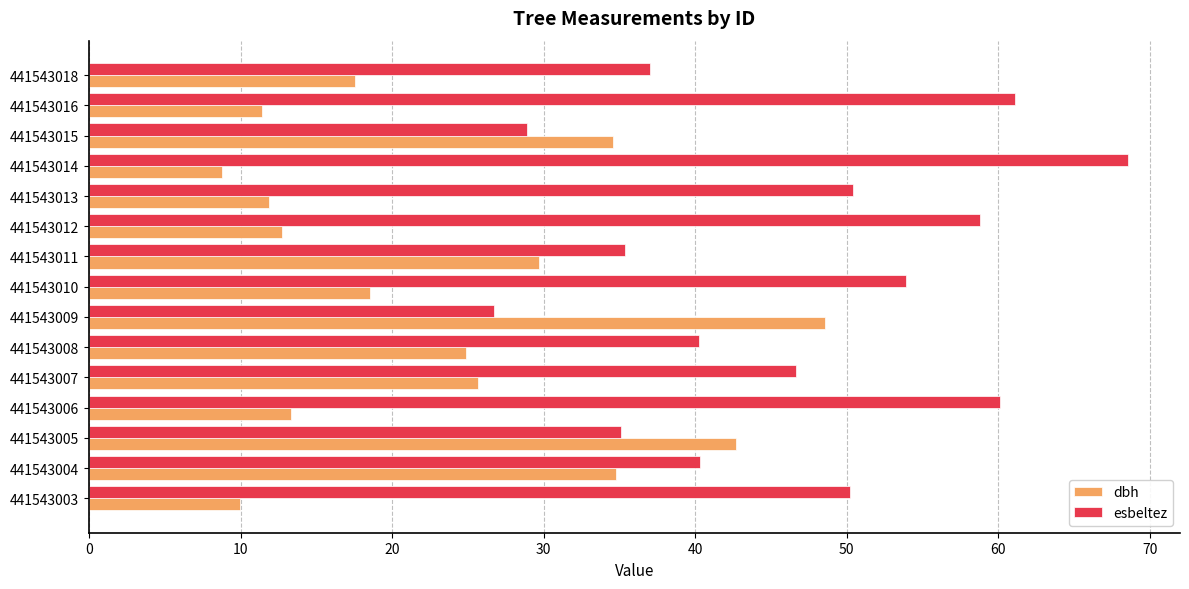

What is the minimum value for dbh?

8.8